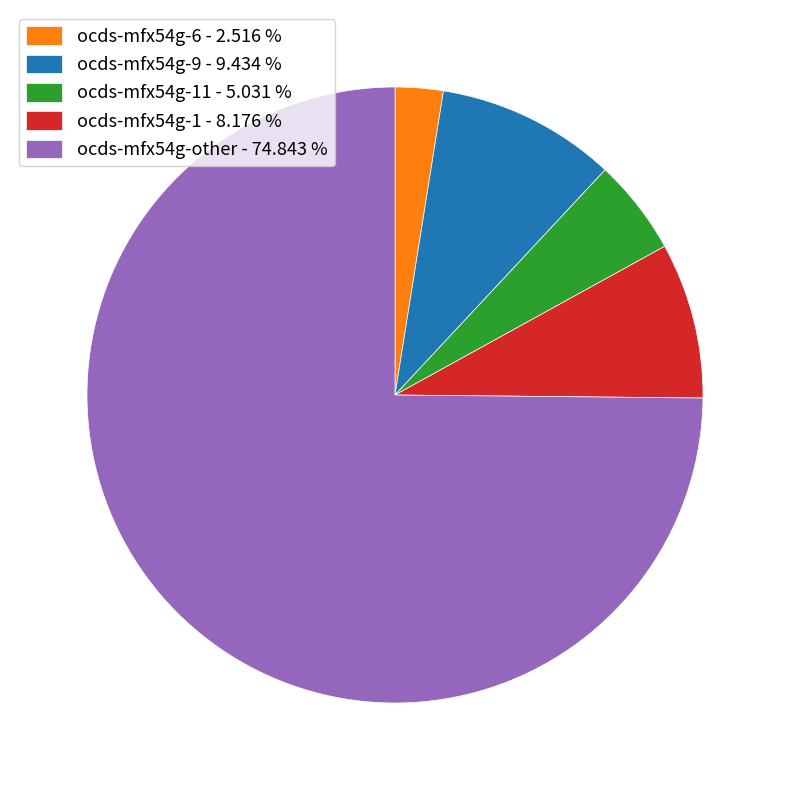

What is the ratio of the value at ocds-mfx54g-9 - 9.434 % to the value at ocds-mfx54g-11 - 5.031 %?

1.9